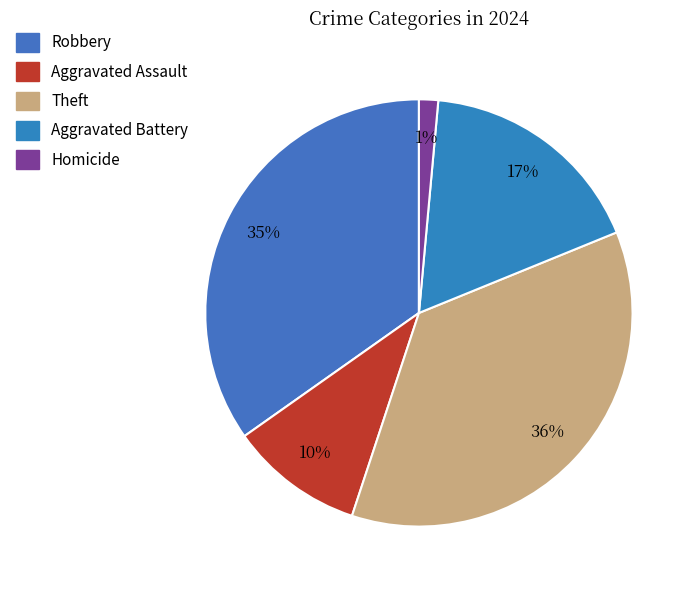

How many segments does this pie chart have?

5